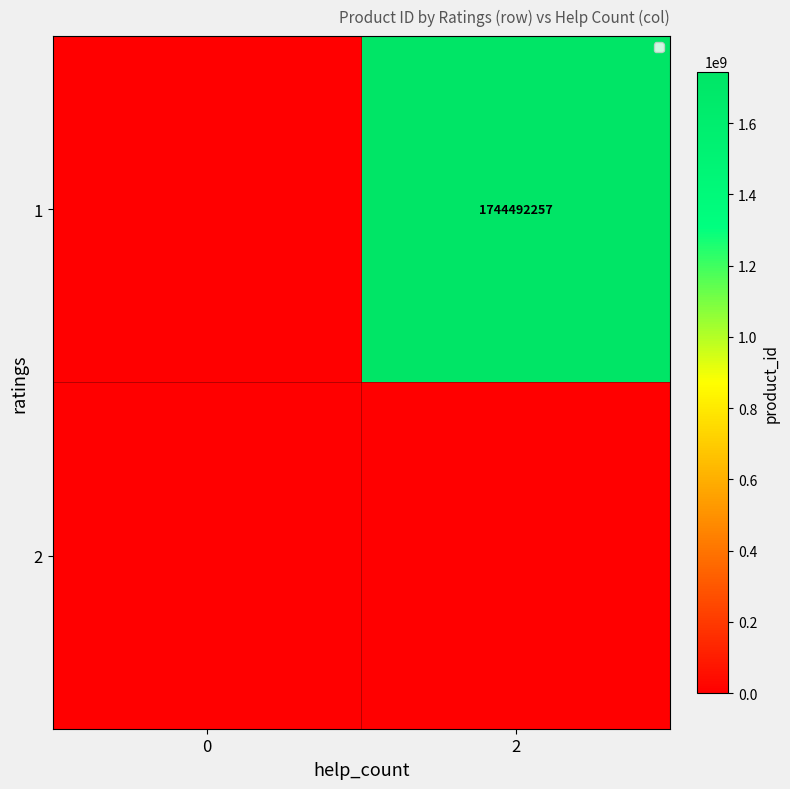

The value of 1 at 2 is 1744492257. True or false?

True